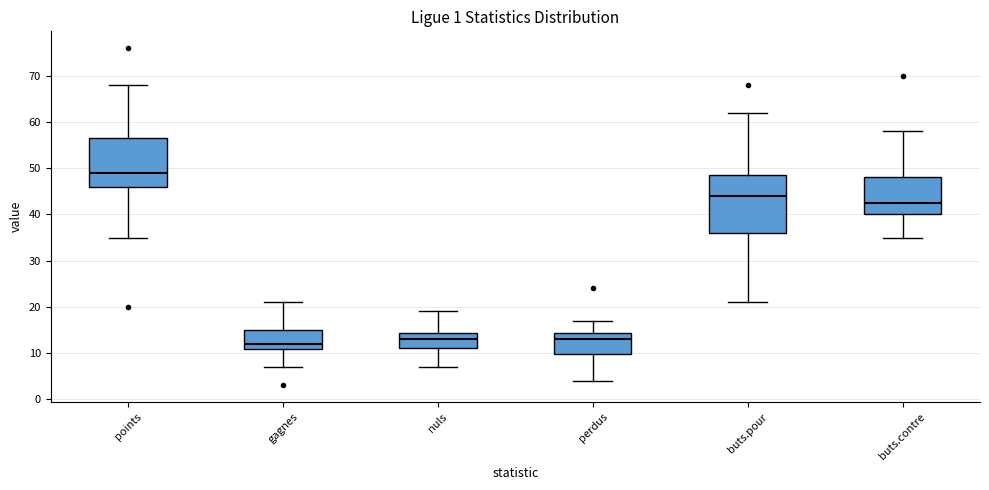

Reading left to right, transcribe this box plot: for each box, give where its median line is, the range the box spans, and where its two whiskers end, as read against the y-axis. The values are not printed on the chart, so give them approximately, as read against the axis.

points: median 49, box 46 to 57, whiskers 35 to 68
gagnes: median 12, box 11 to 15, whiskers 7 to 21
nuls: median 13, box 11 to 14, whiskers 7 to 19
perdus: median 13, box 10 to 14, whiskers 4 to 17
buts.pour: median 44, box 36 to 49, whiskers 21 to 62
buts.contre: median 43, box 40 to 48, whiskers 35 to 58